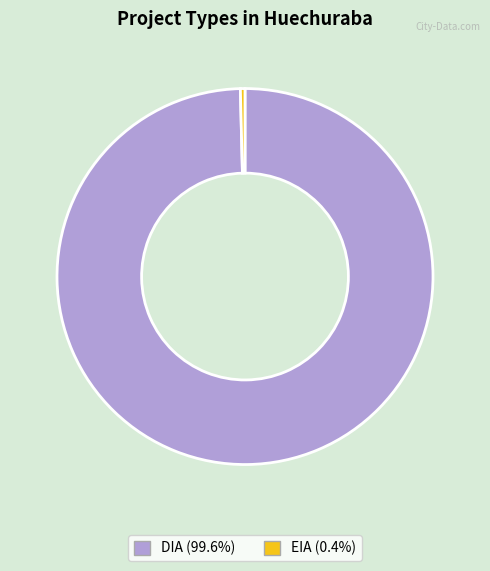

Combined, do EIA and DIA account for over 50%?

Yes